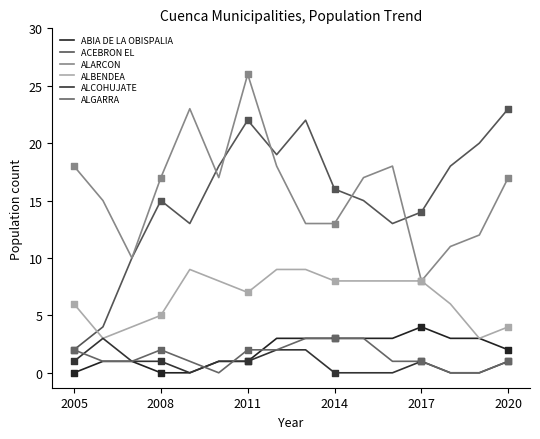

Which series has the largest total across all categories?

ALARCON